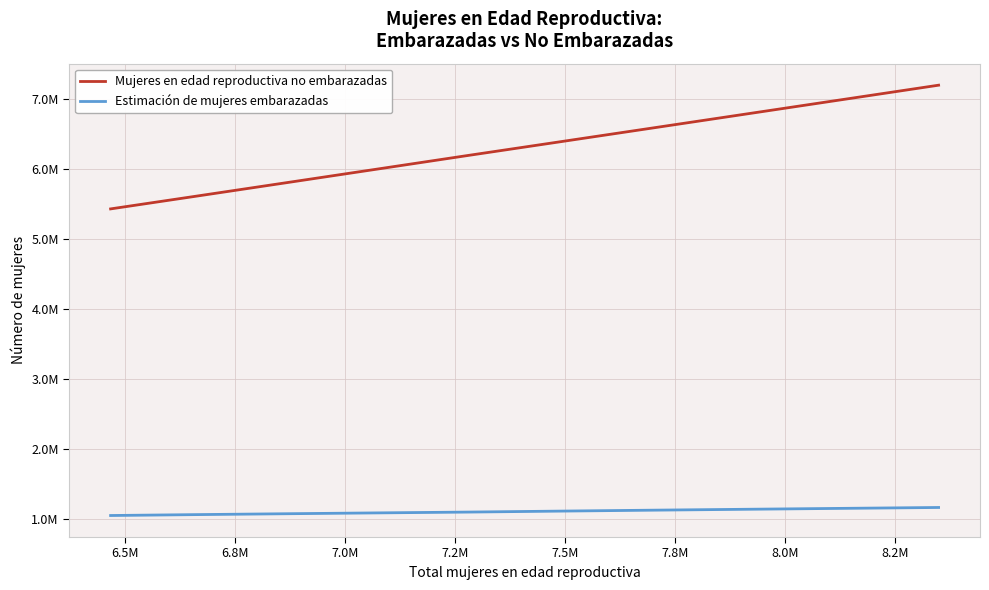

What is the average value of the Estimación de mujeres embarazadas series?

1100325.1